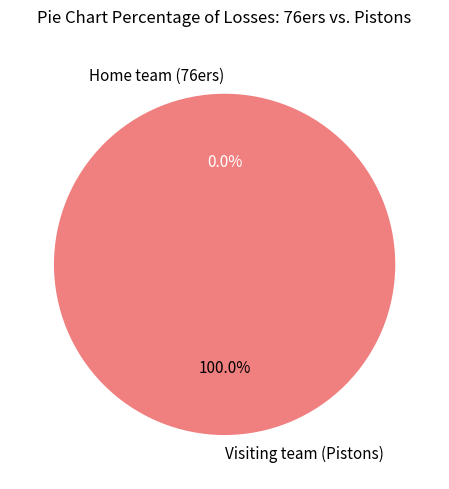

How many segments does this pie chart have?

2